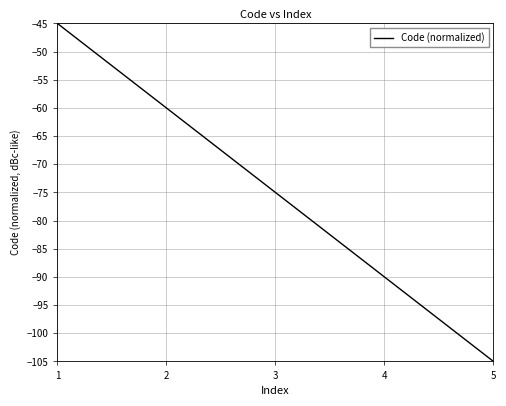

Between 3 and 2, which is larger?

2